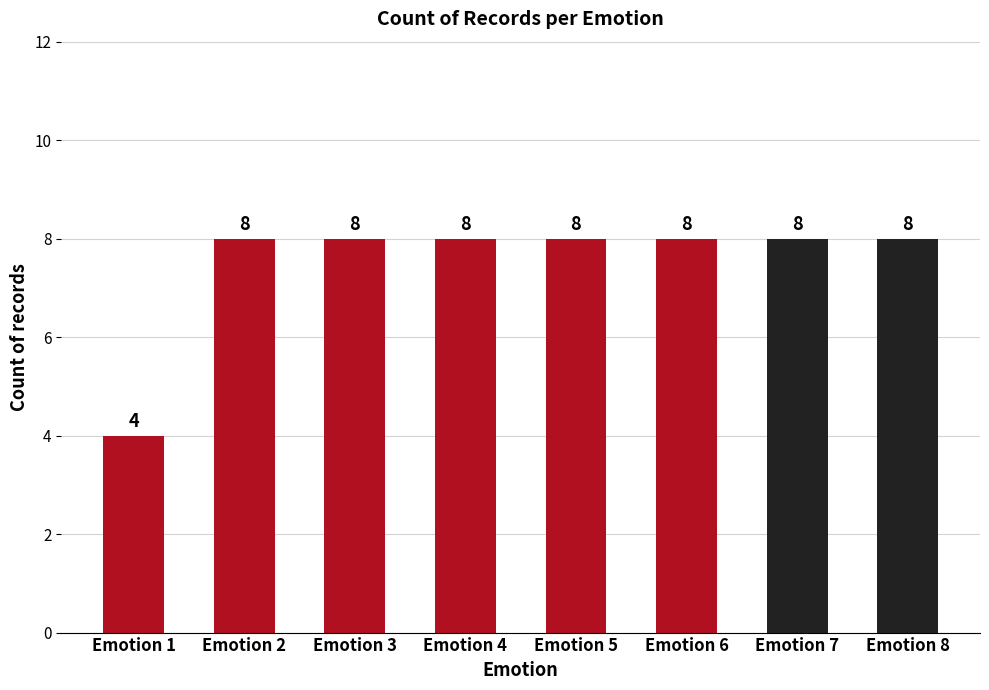

What is the ratio of the value at Emotion 8 to the value at Emotion 5?

1.0